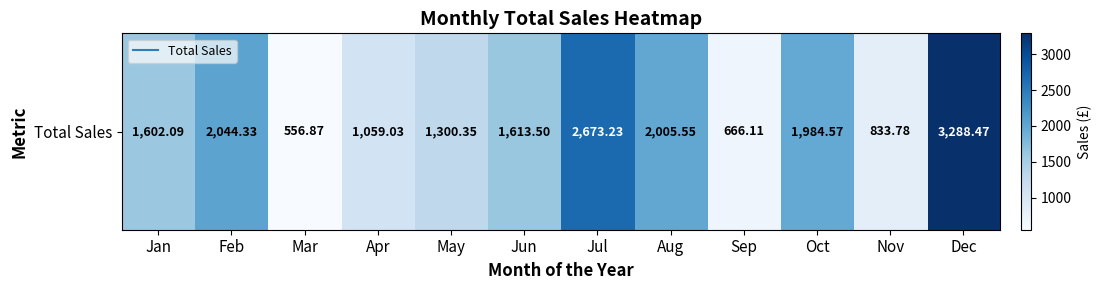

What is the approximate value at Sep?

666.1